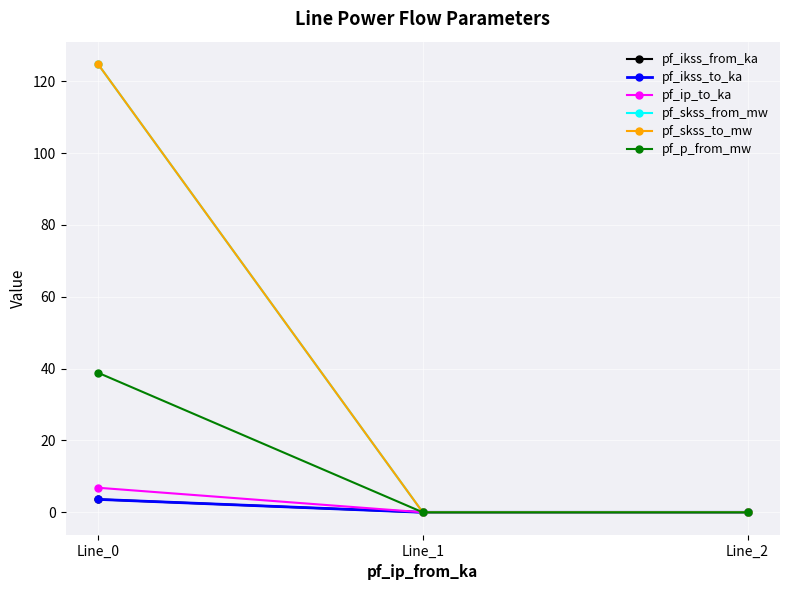

What is the value of the pf_ikss_from_ka point at the 1st from the left?

3.6